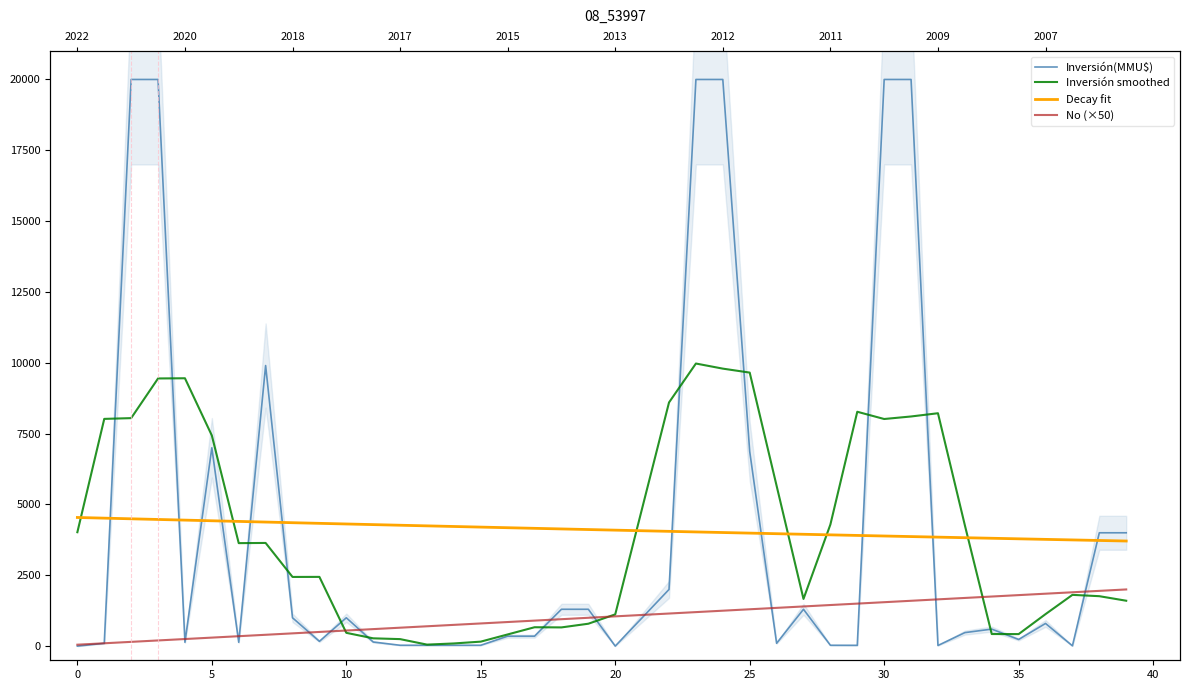

List the series in order of their peak value, highest first.

Inversión(MMU$), Inversión smoothed, Decay fit, No (×50)